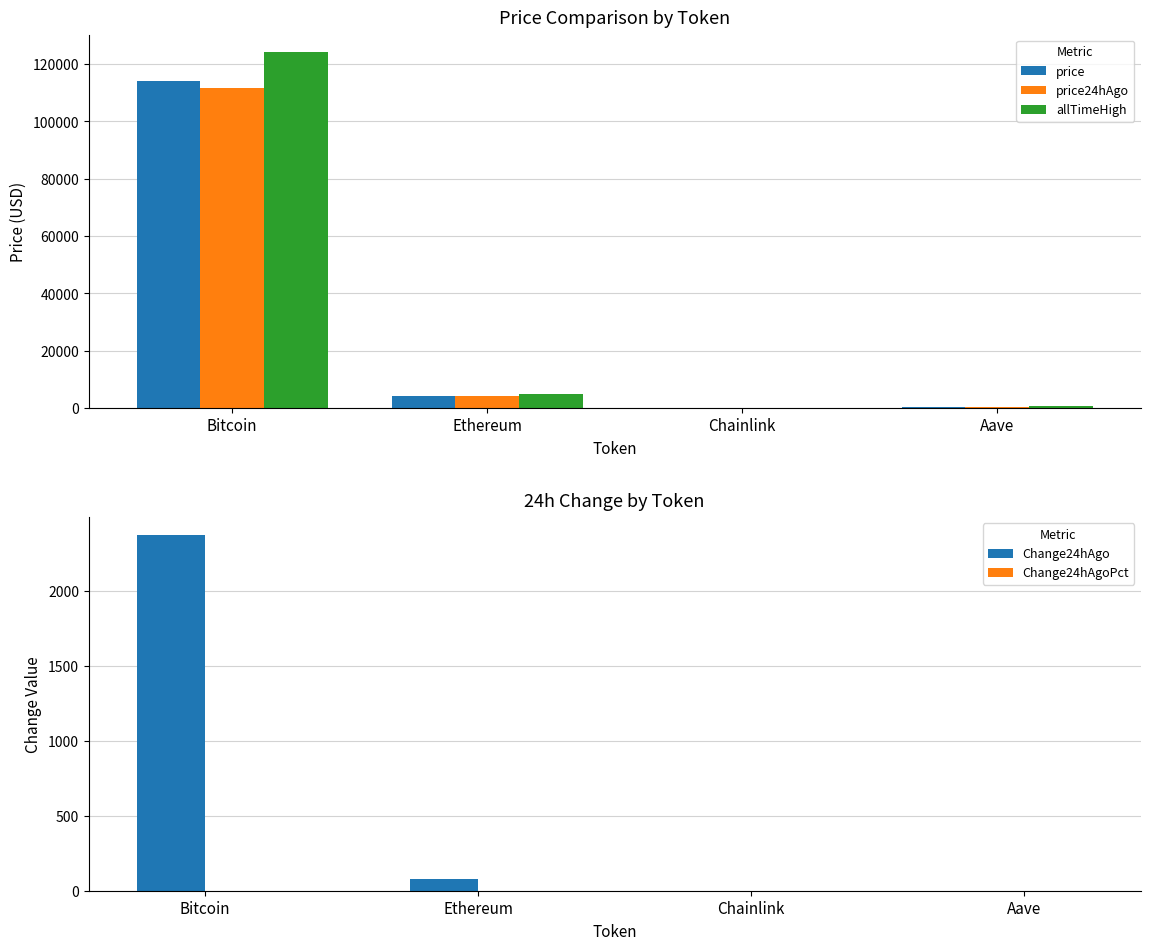

At which category does the chart reach its peak across all series?

Bitcoin